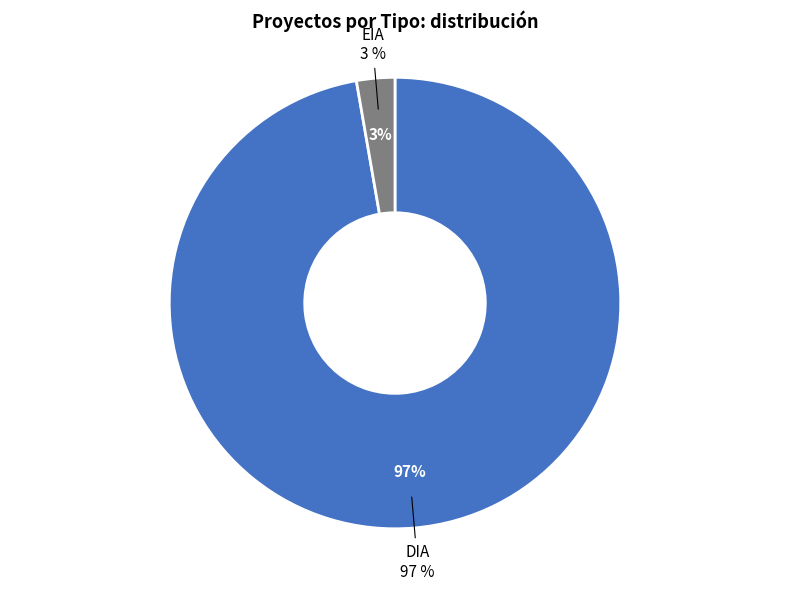

Is DIA the majority of the pie?

Yes